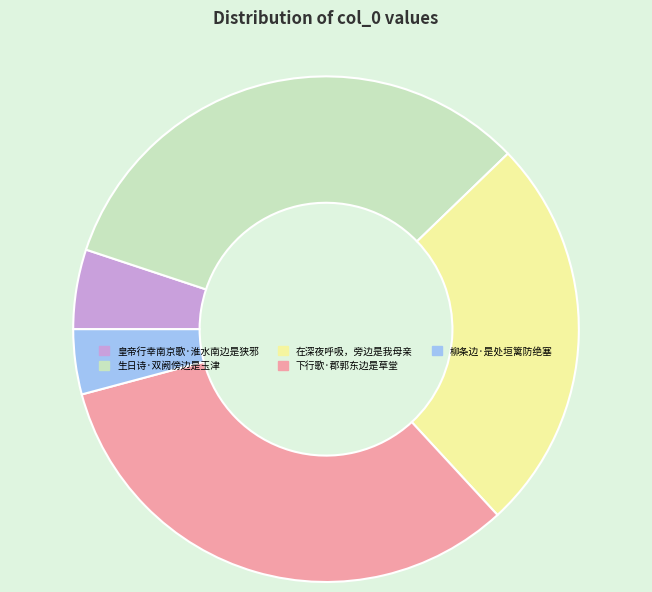

Is the sum of 在深夜呼吸，旁边是我母亲 and 柳条边·是处垣篱防绝塞 greater than half?

No